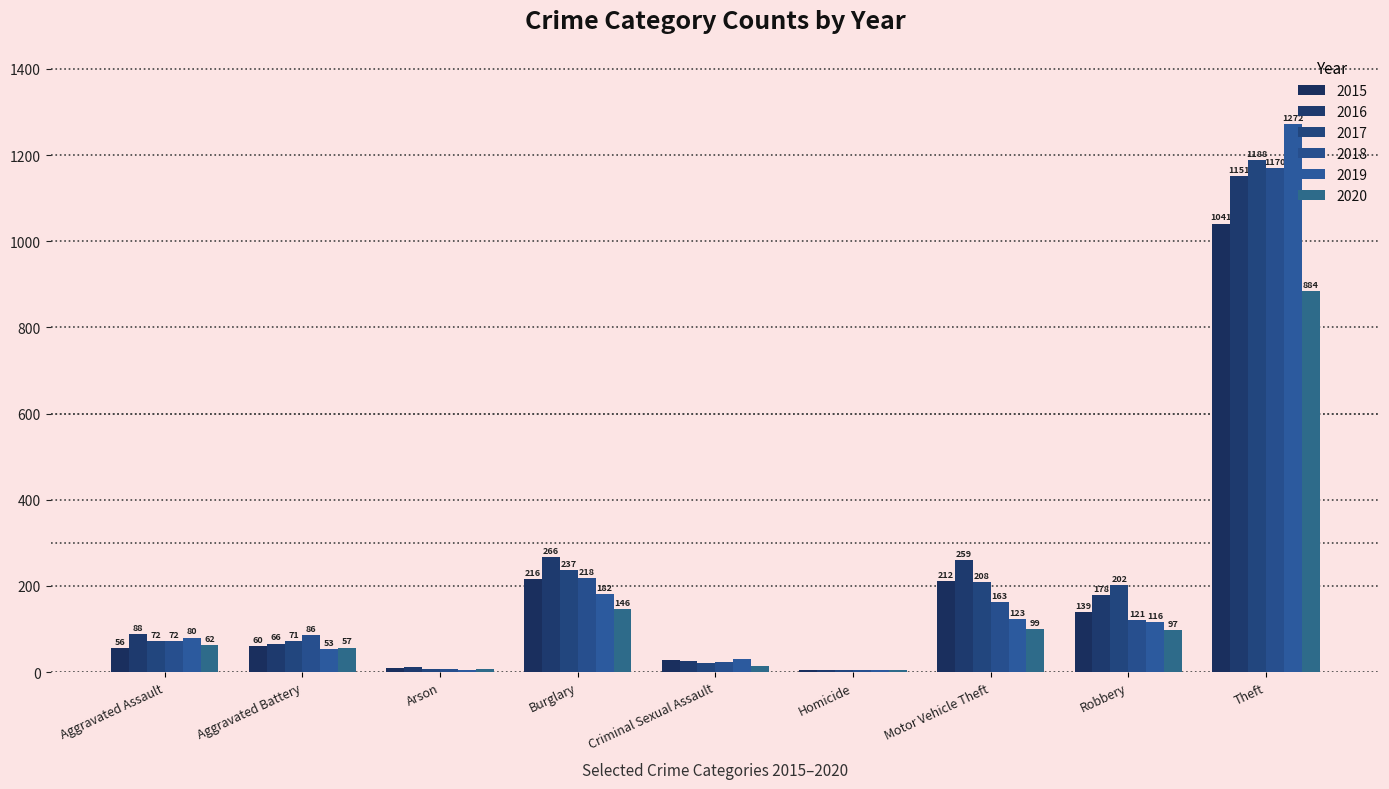

What is the spread (max minus min) of values at Aggravated Assault?

32